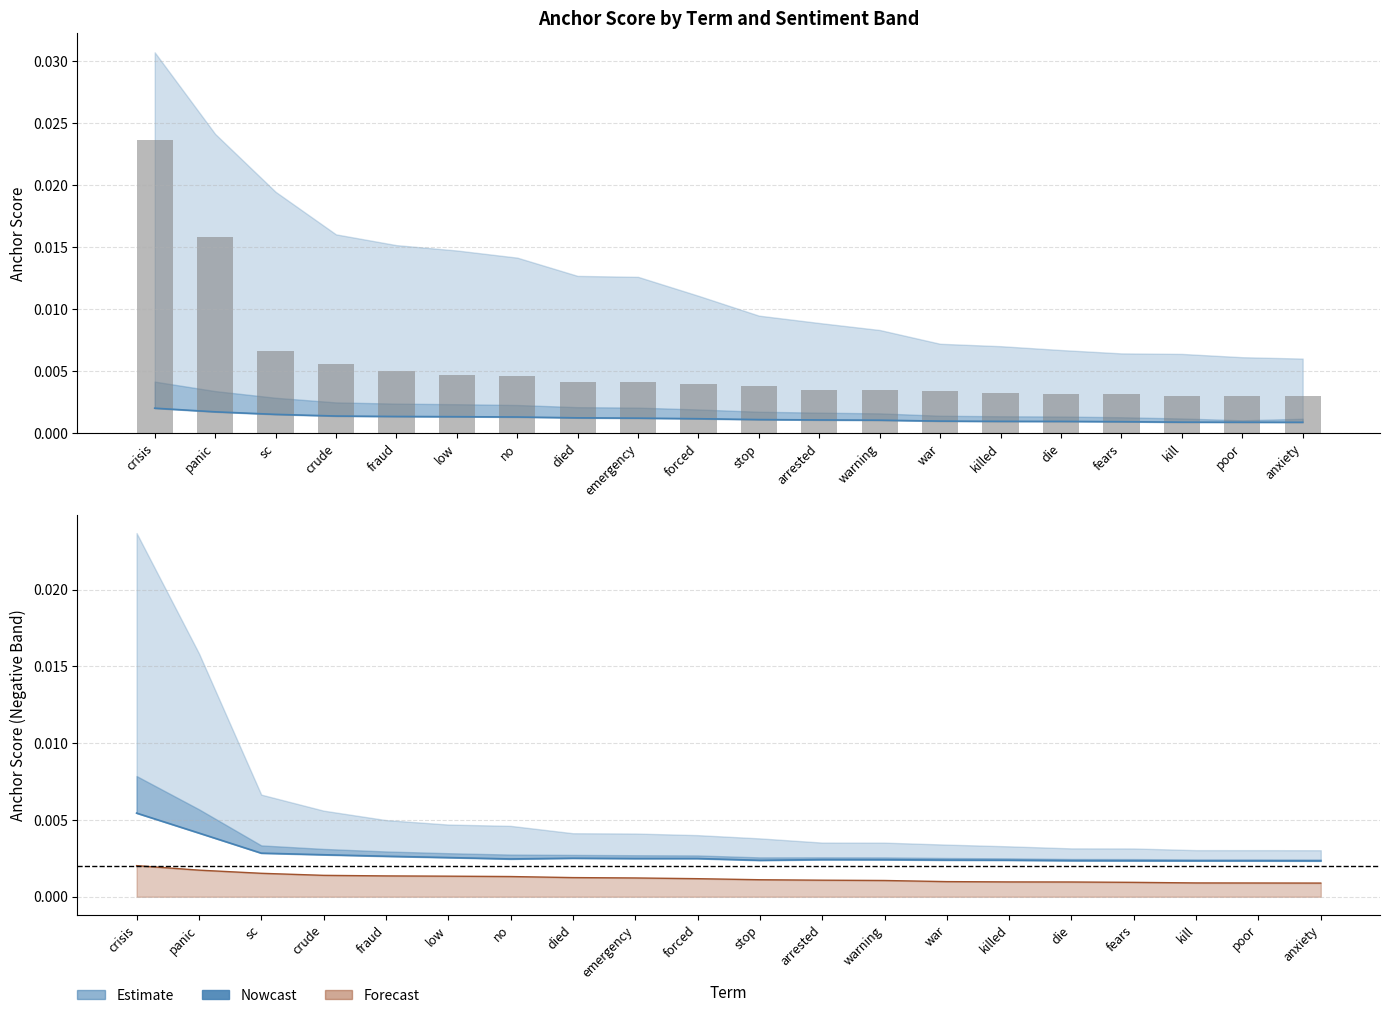

Are the bars horizontal?

No